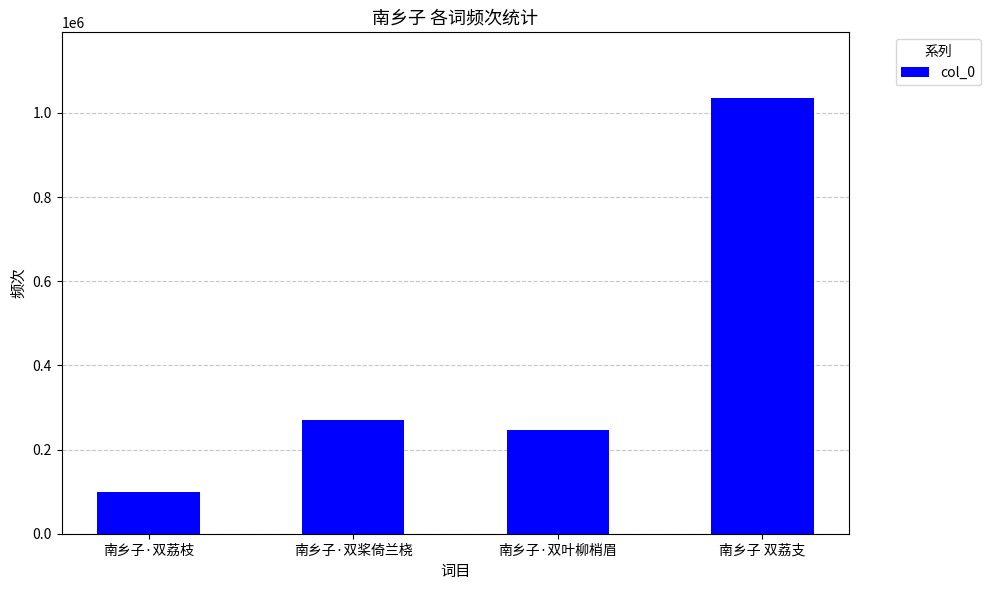

What position from the left is 南乡子 双荔支?

4